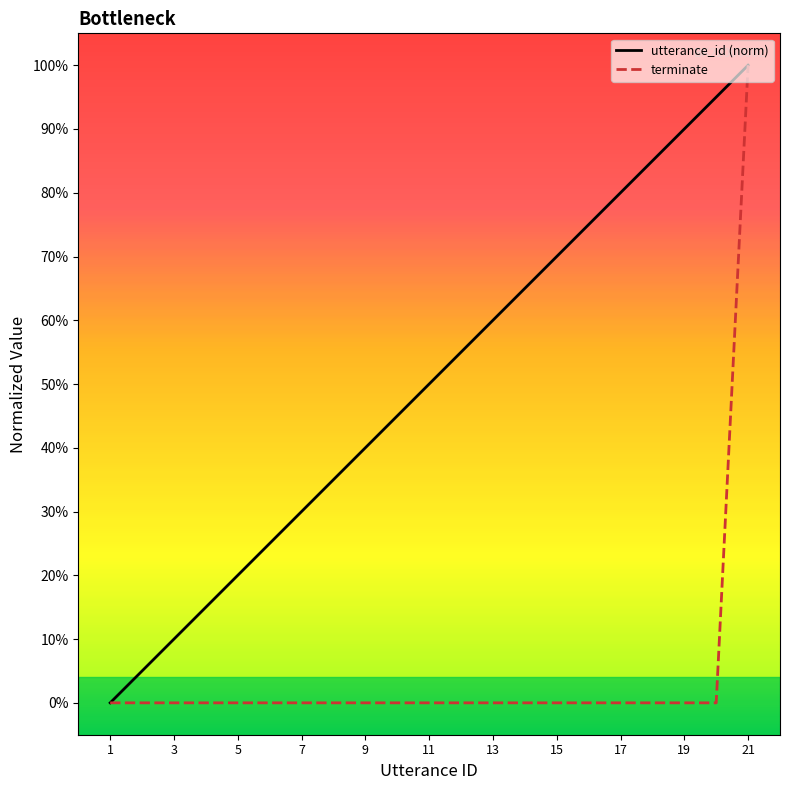

Is this an area chart (filled region under the line)?

No